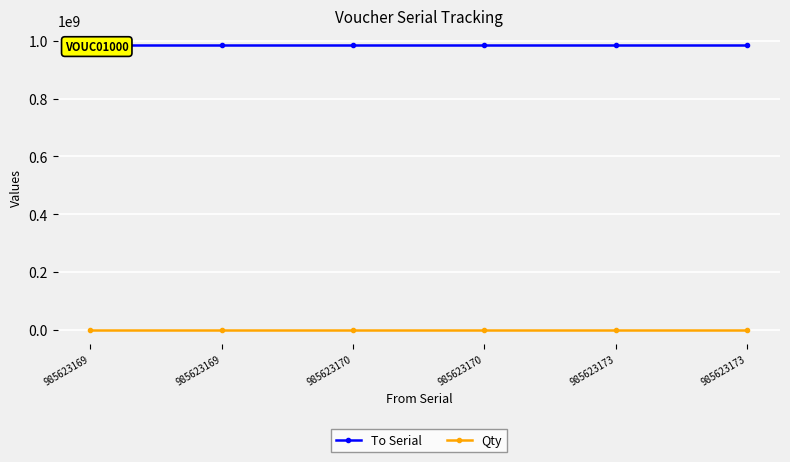

True or false: To Serial has more than 0 interior local peaks.

False